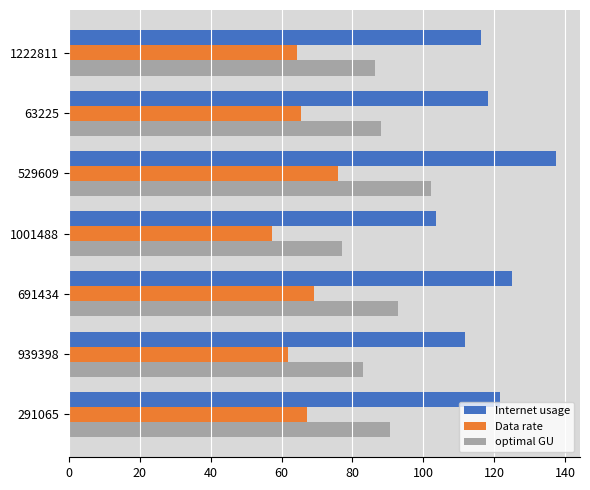

List the labels in order of Data rate value, smallest first.

1001488, 939398, 1222811, 63225, 291065, 691434, 529609